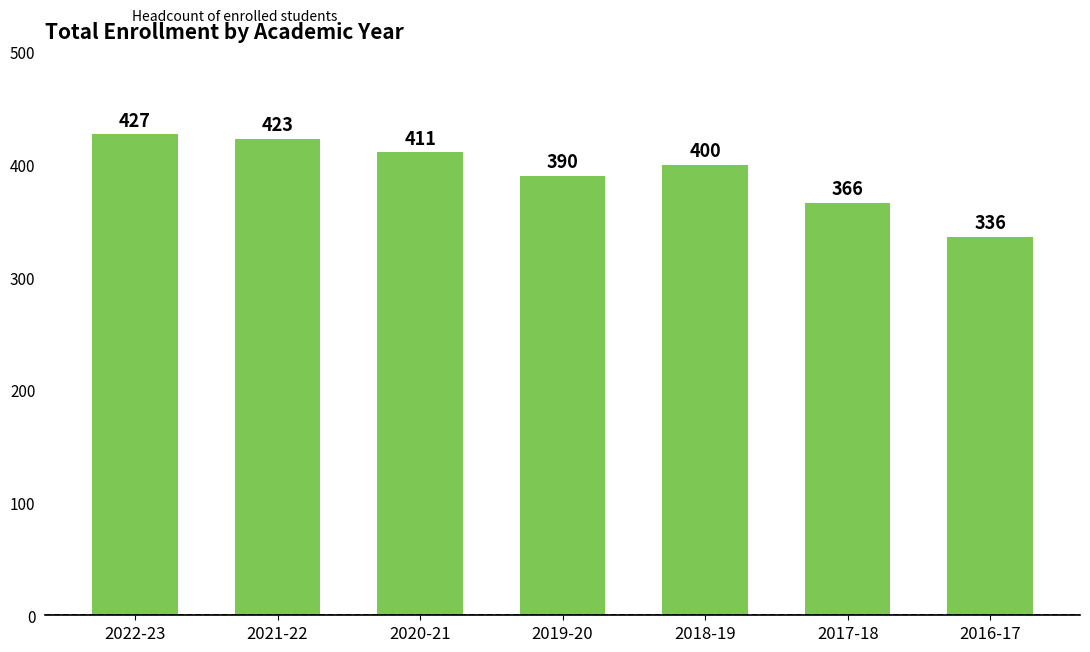

Reading left to right, transcribe all the data shown in this chart.

2022-23=427	2021-22=423	2020-21=411	2019-20=390	2018-19=400	2017-18=366	2016-17=336